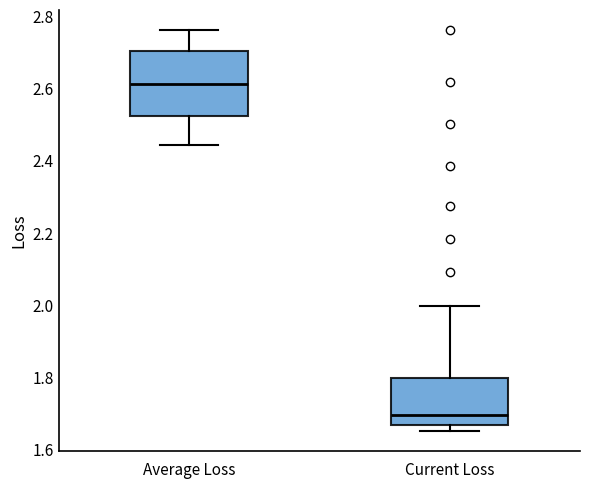

Which box's median line is the lowest?

Current Loss